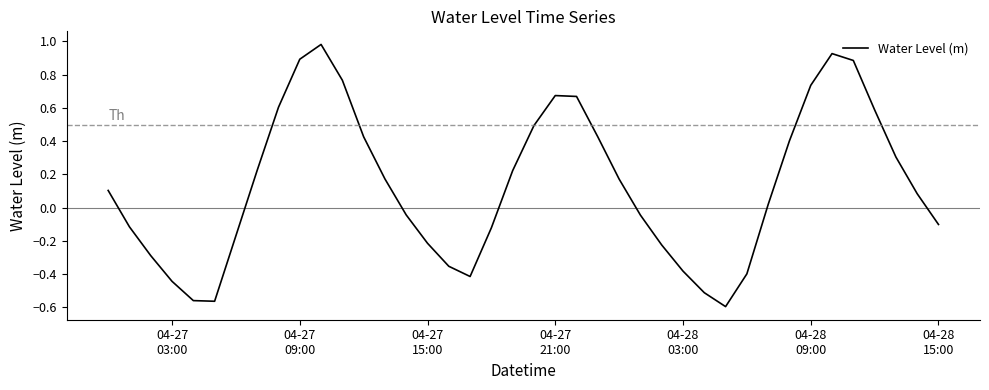

How many points are higher than both their immediate neighbors (excluding endpoints)?

3